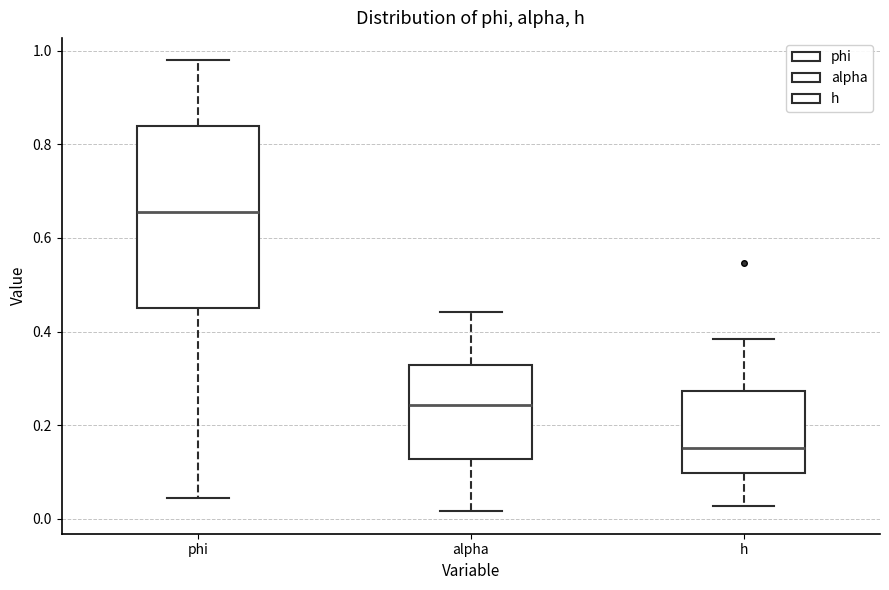

Which box's median line is the lowest?

h